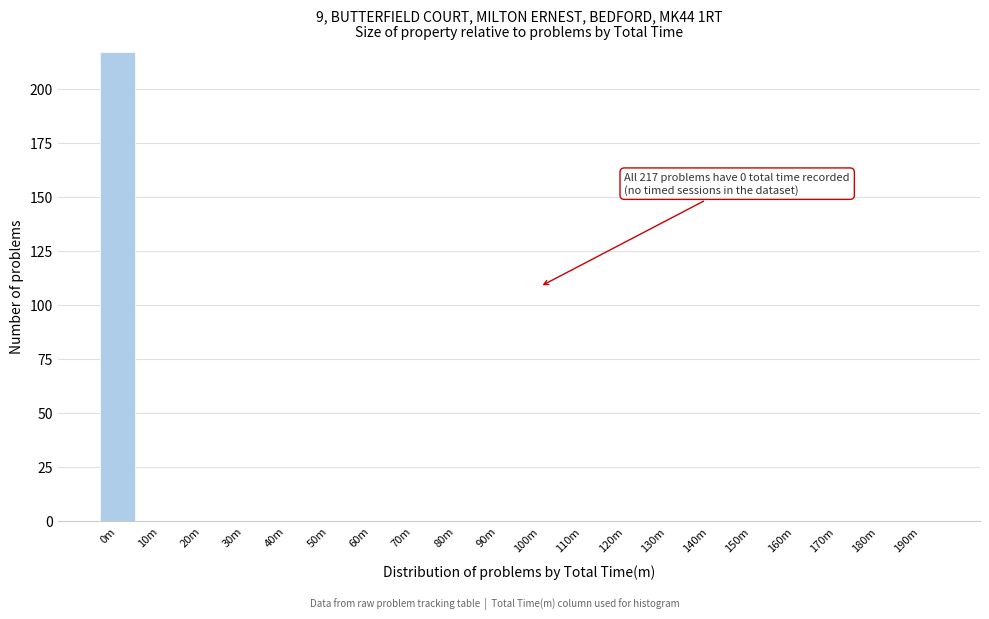

Reading right to left, transcribe all the data shown in this chart.

190m=0	180m=0	170m=0	160m=0	150m=0	140m=0	130m=0	120m=0	110m=0	100m=0	90m=0	80m=0	70m=0	60m=0	50m=0	40m=0	30m=0	20m=0	10m=0	0m=217